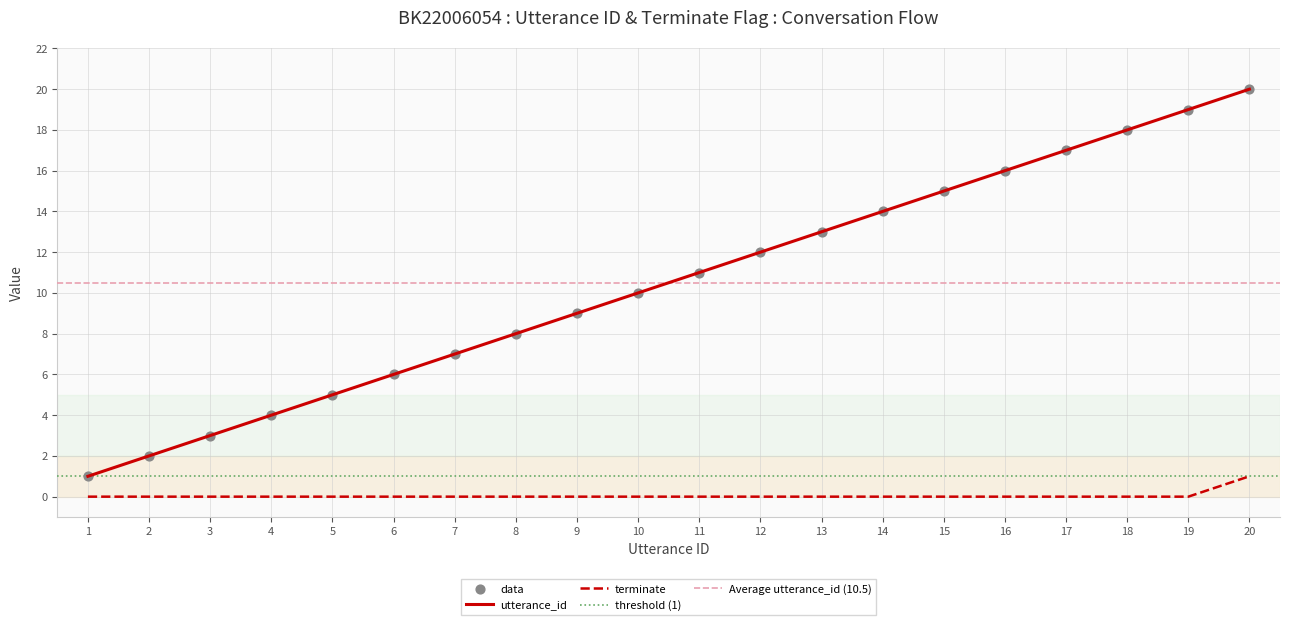

What are all the series names shown in the legend?

utterance_id, terminate